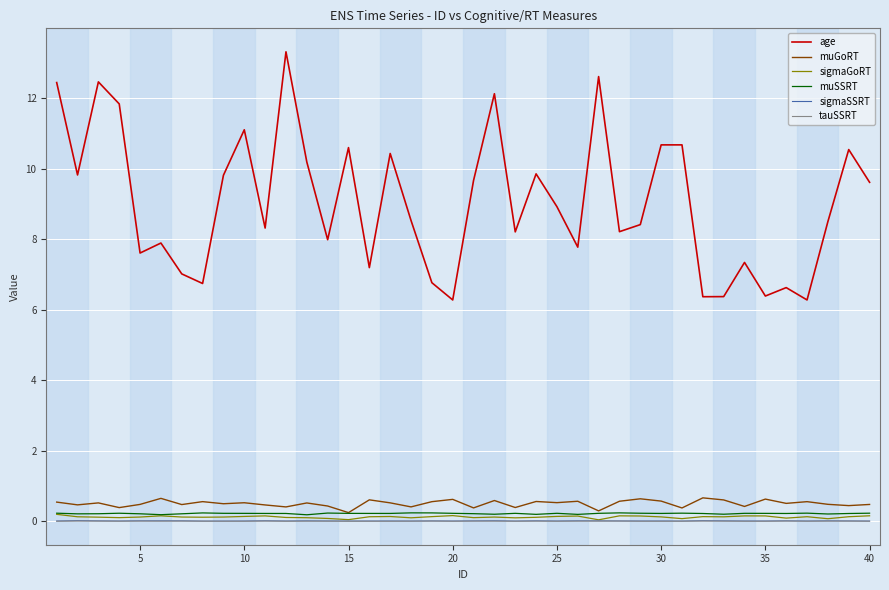

Which series has the largest total across all categories?

age